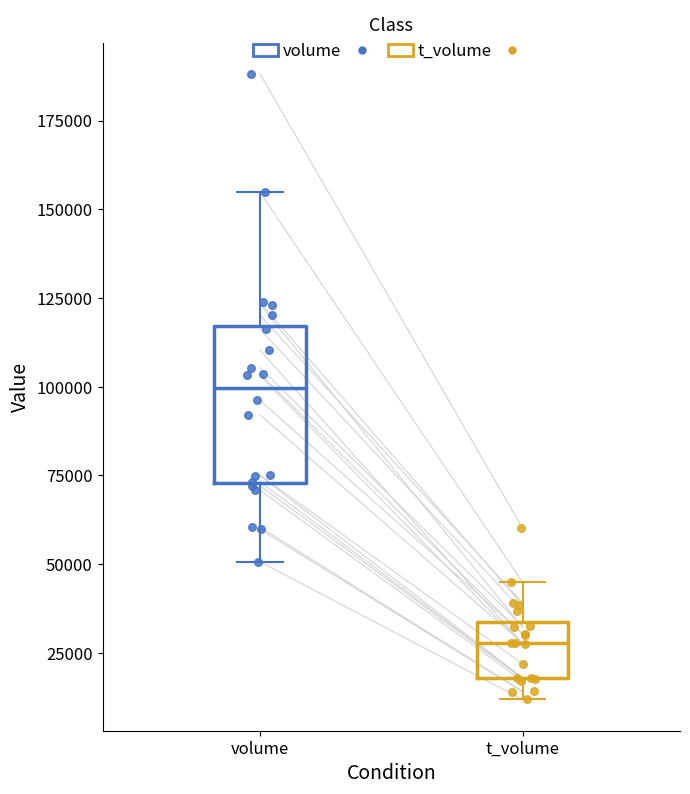

Comparing the boxes themselves (not the whiskers), which one is the tallest?

volume